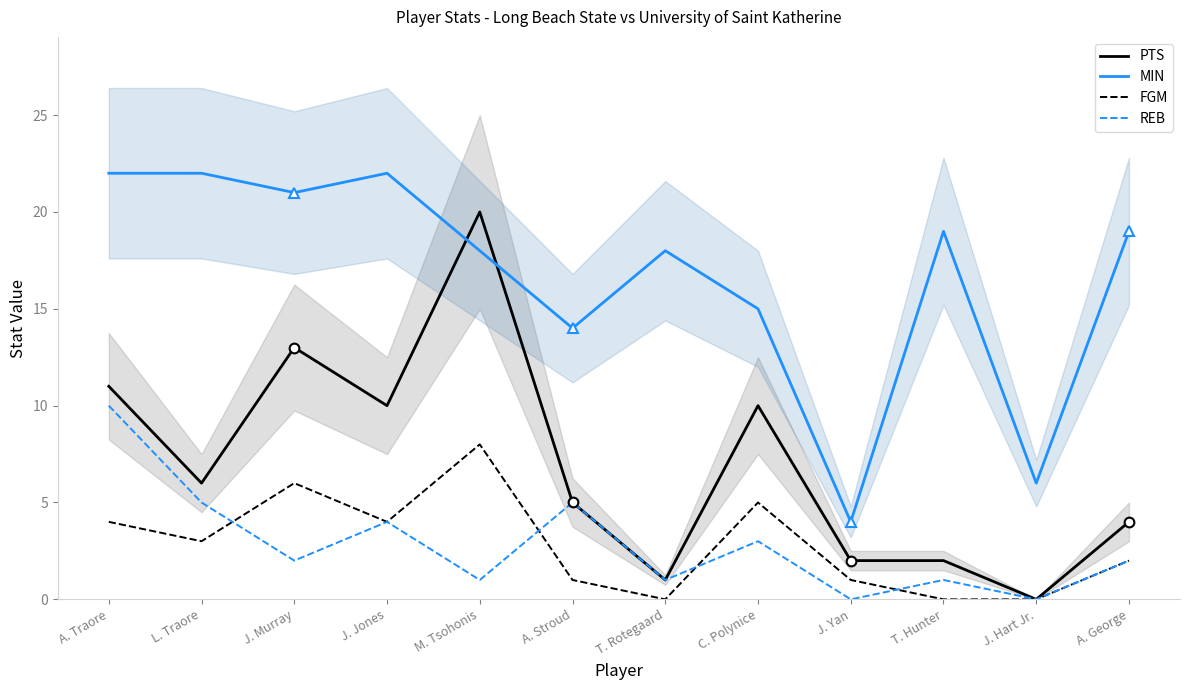

Is it true that PTS equals 0 at J. Hart Jr.?

True